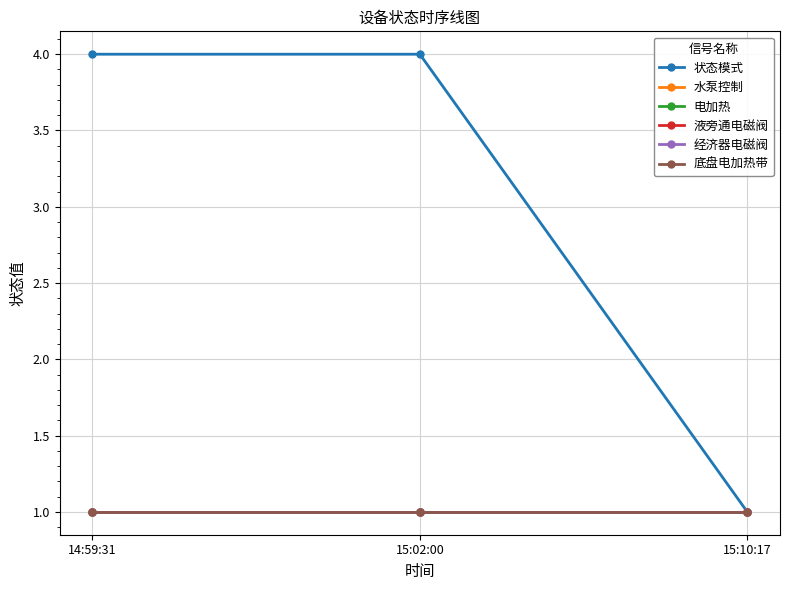

Is the value of 液旁通电磁阀 at 14:59:31 greater than the value of 经济器电磁阀 at 15:10:17?

No